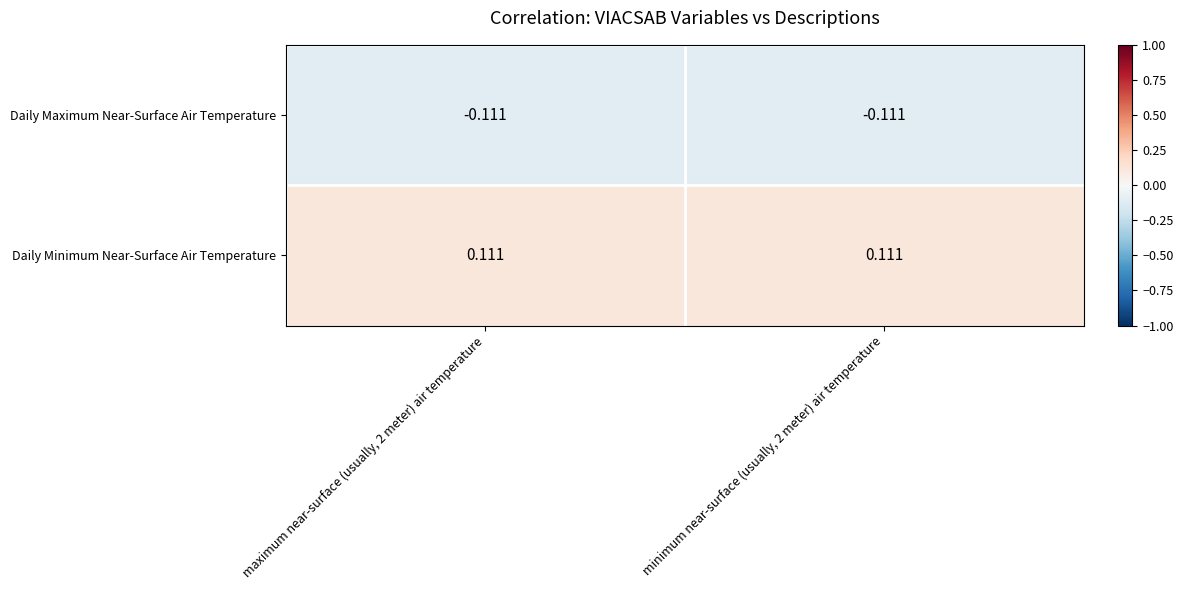

Rank the series by their maximum value, from lowest to highest.

Daily Maximum Near-Surface Air Temperature, Daily Minimum Near-Surface Air Temperature